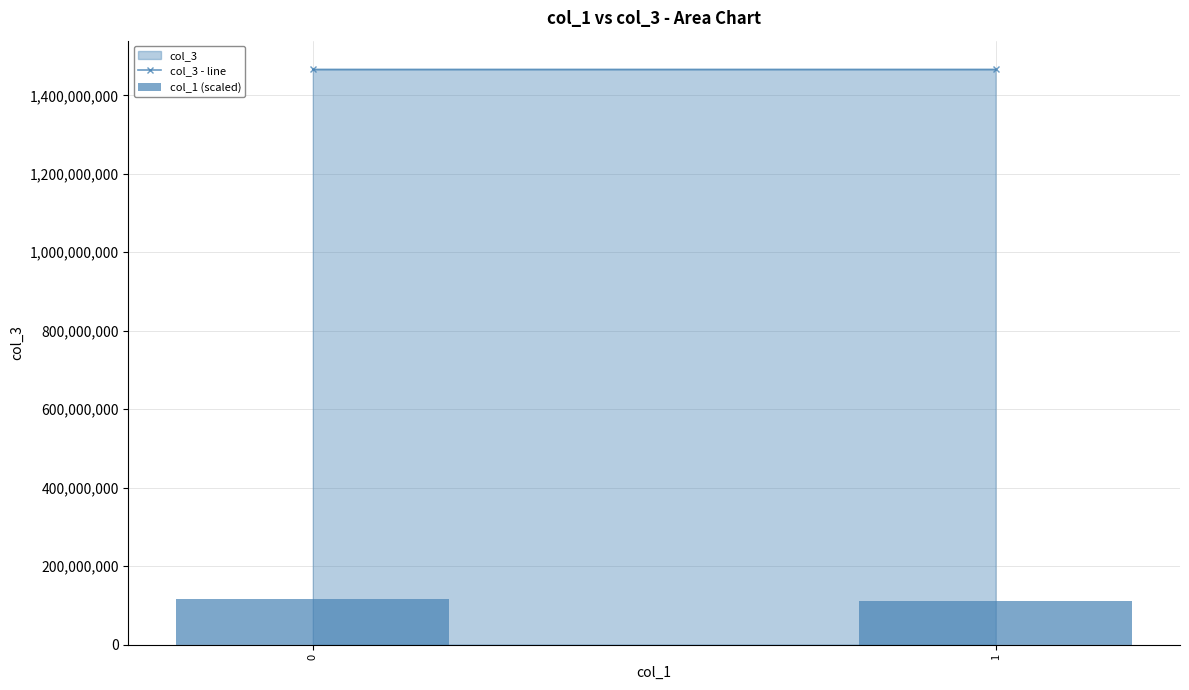

What is the sum of the values at 0 and 1?

228945489.8